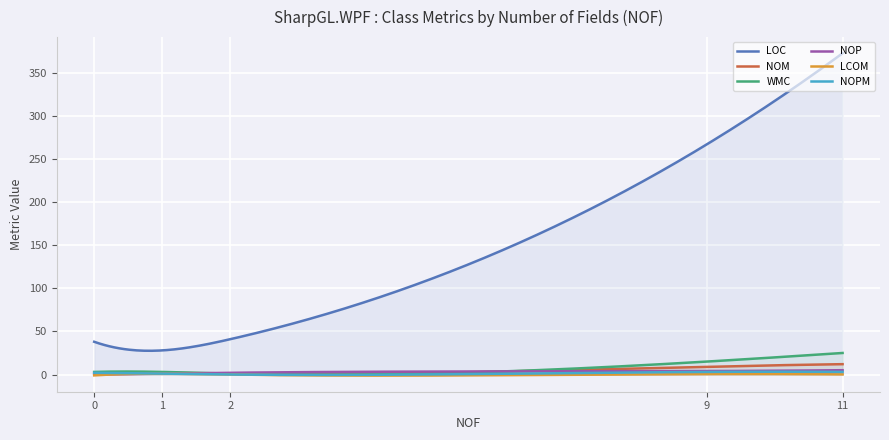

How many series are shown in this chart?

6